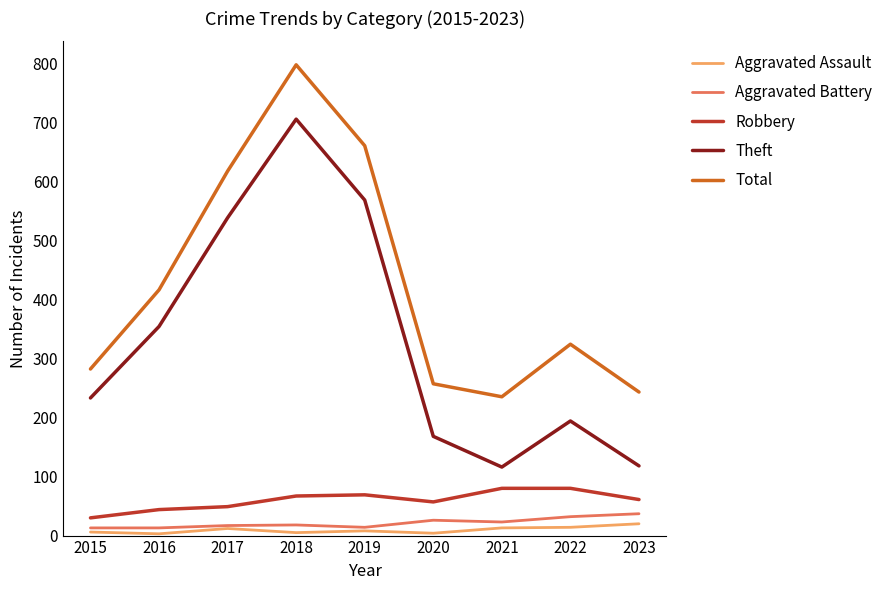

At which category is the sum across all series the highest?

2018